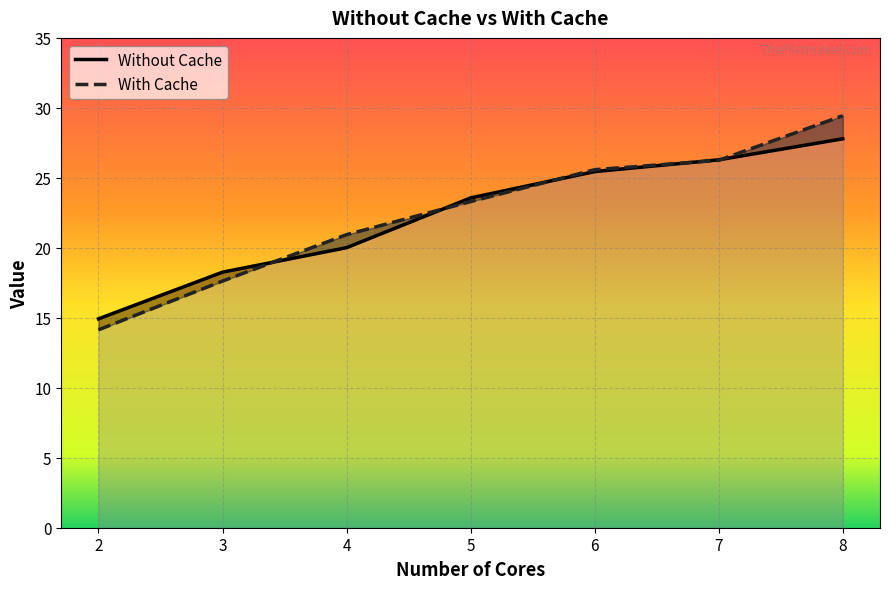

True or false: With Cache and Without Cache intersect in this chart.

True